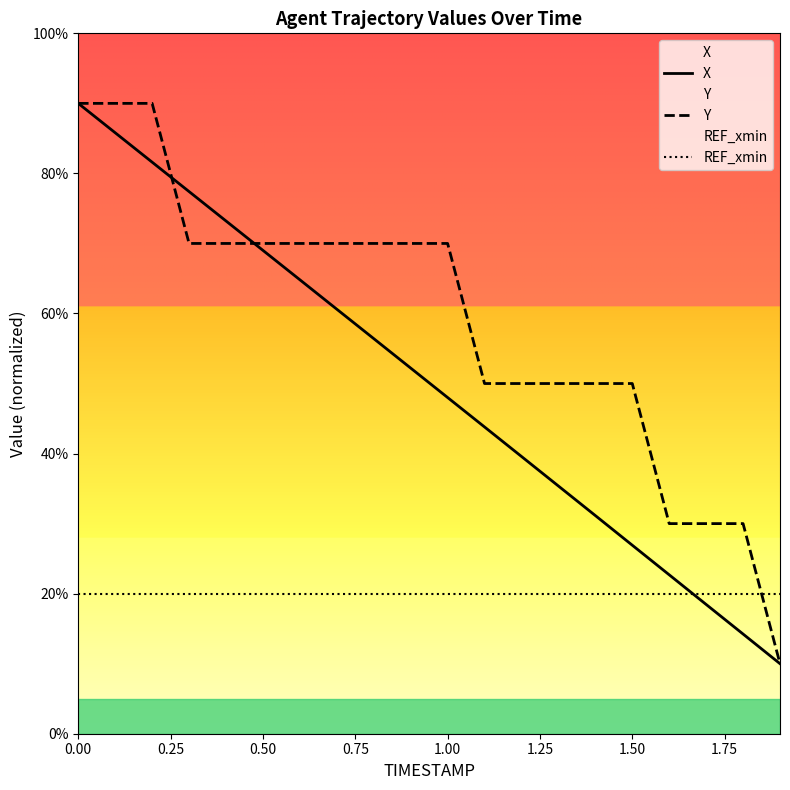

True or false: REF_xmin and X cross at least once.

True